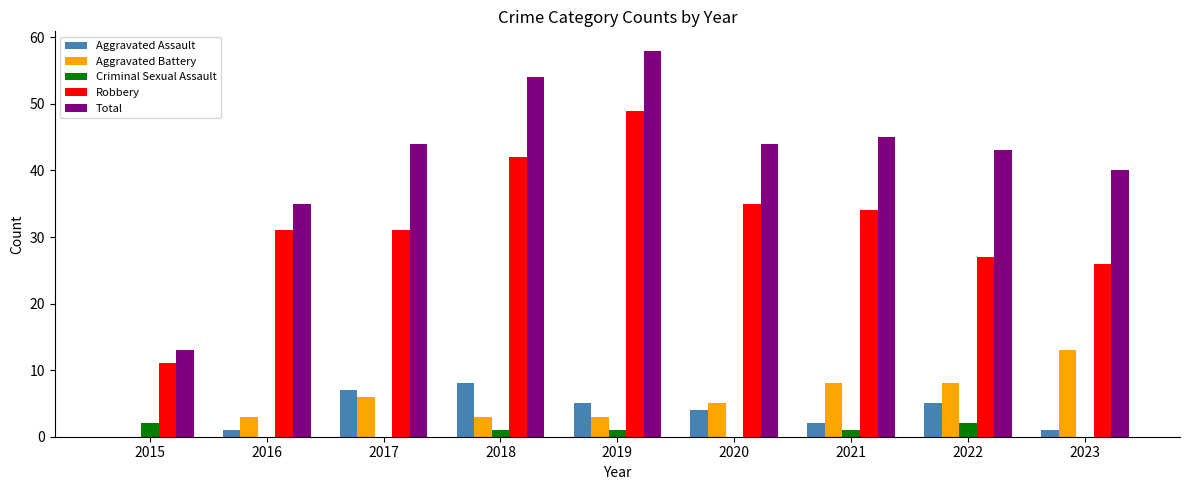

What is the sum of all Criminal Sexual Assault values?

7